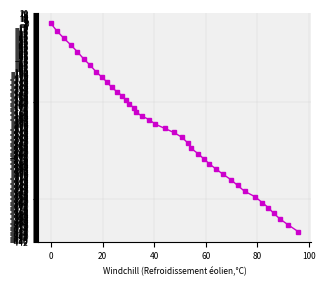

What is the difference between the maximum and minimum values?

421.1